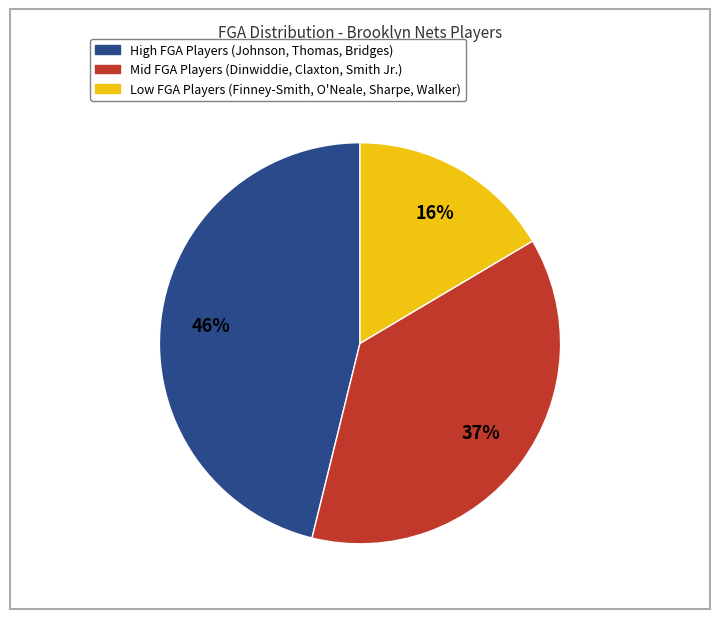

Is there any slice that represents more than half of the pie?

No